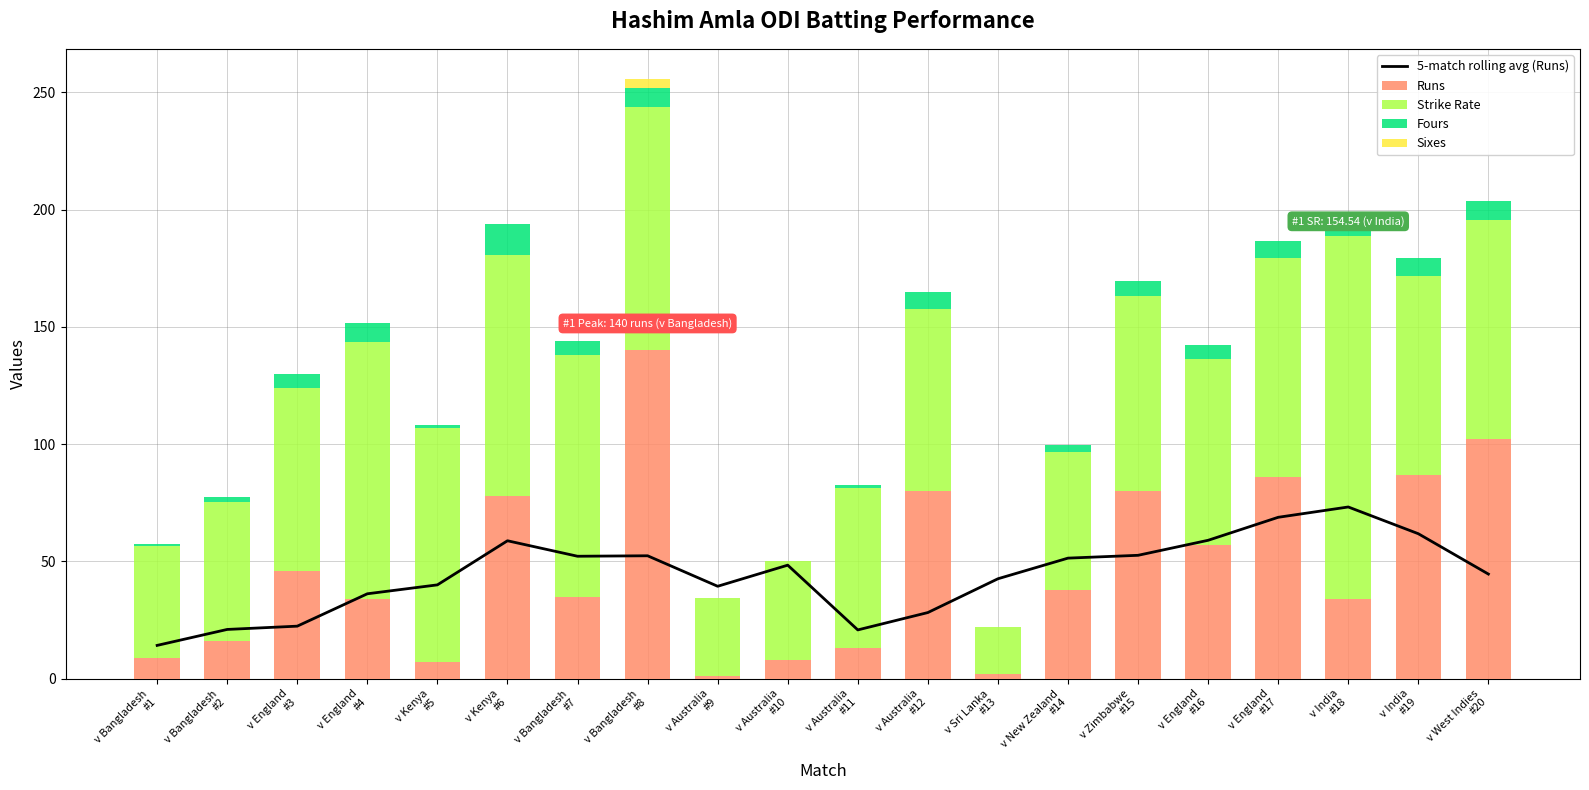

List the labels in order of Runs value, largest first.

v Bangladesh
#8, v West Indies
#20, v India
#19, v England
#17, v Australia
#12, v Zimbabwe
#15, v Kenya
#6, v England
#16, v England
#3, v New Zealand
#14, v Bangladesh
#7, v England
#4, v India
#18, v Bangladesh
#2, v Australia
#11, v Bangladesh
#1, v Australia
#10, v Kenya
#5, v Sri Lanka
#13, v Australia
#9